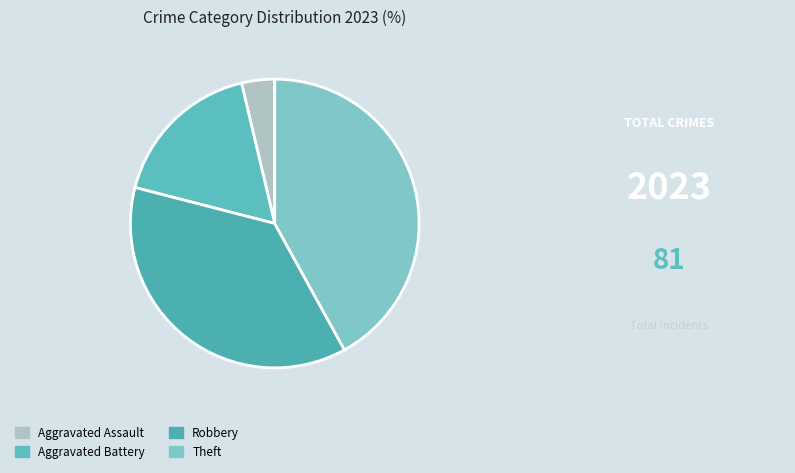

What is the ratio of the value at Robbery to the value at Aggravated Assault?

10.0